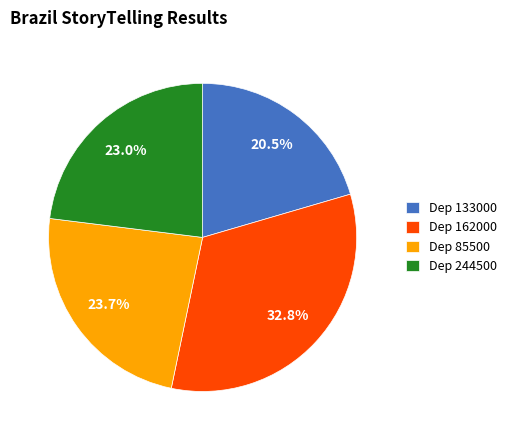

Count the number of slices in the pie.

4